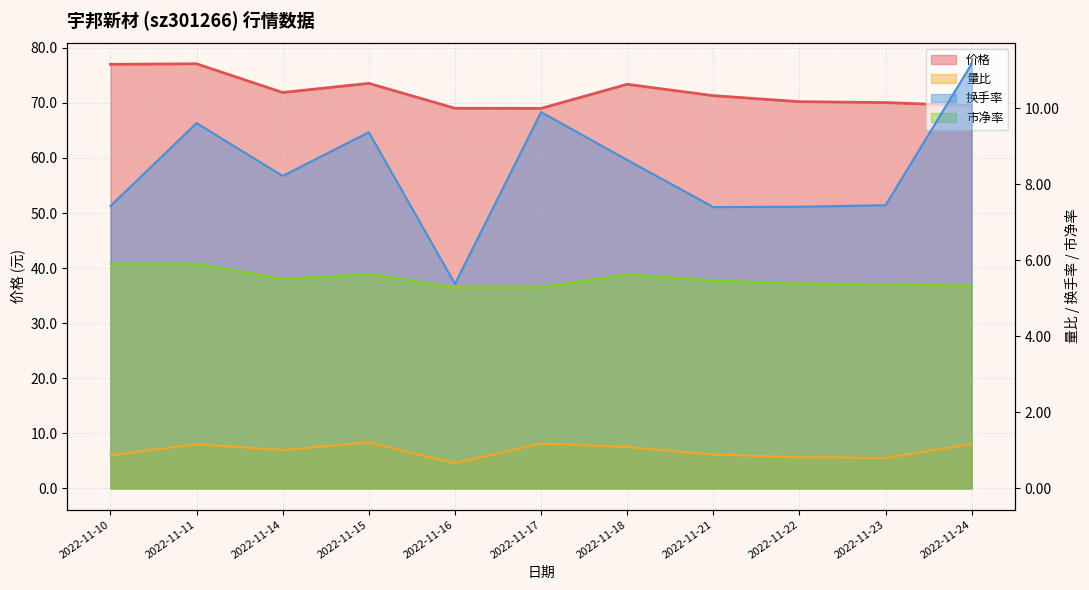

Is the value of 价格 at 2022-11-23 greater than the value of 市净率 at 2022-11-14?

Yes